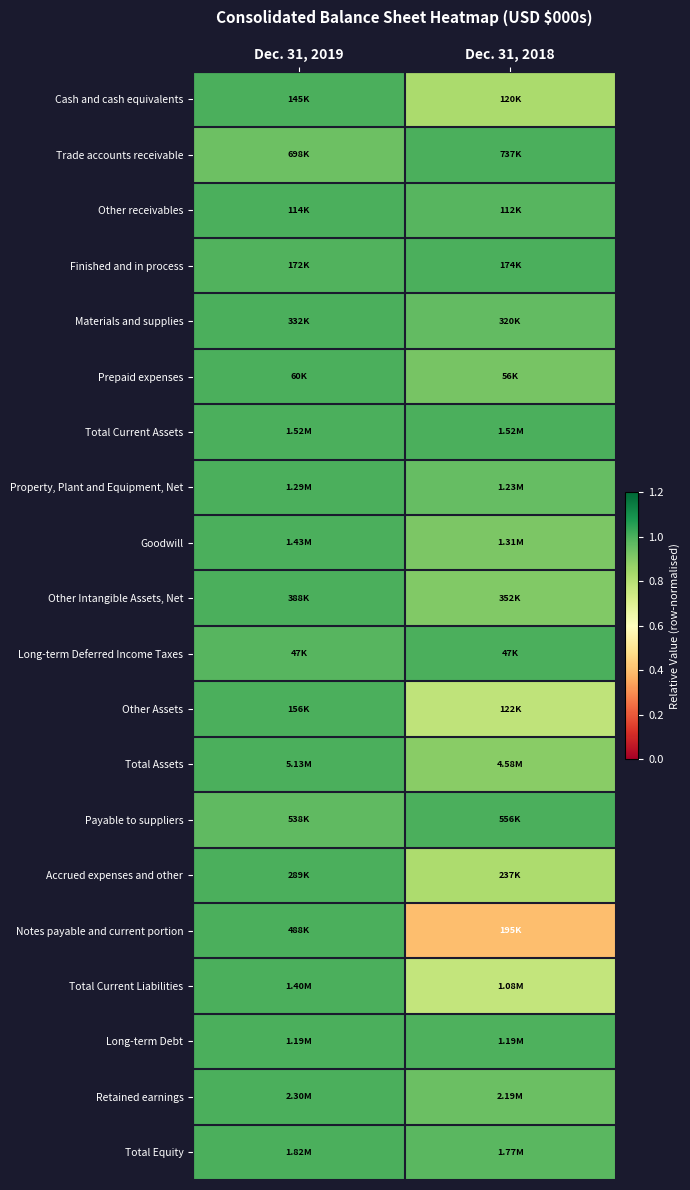

Reading left to right, what are all the values shown in this chart?

Cash and cash equivalents: Dec. 31, 2019=1.0	Dec. 31, 2018=0.8
Trade accounts receivable: Dec. 31, 2019=0.9	Dec. 31, 2018=1.0
Other receivables: Dec. 31, 2019=1.0	Dec. 31, 2018=1.0
Finished and in process: Dec. 31, 2019=1.0	Dec. 31, 2018=1.0
Materials and supplies: Dec. 31, 2019=1.0	Dec. 31, 2018=1.0
Prepaid expenses: Dec. 31, 2019=1.0	Dec. 31, 2018=0.9
Total Current Assets: Dec. 31, 2019=1.0	Dec. 31, 2018=1.0
Property, Plant and Equipment, Net: Dec. 31, 2019=1.0	Dec. 31, 2018=1.0
Goodwill: Dec. 31, 2019=1.0	Dec. 31, 2018=0.9
Other Intangible Assets, Net: Dec. 31, 2019=1.0	Dec. 31, 2018=0.9
Long-term Deferred Income Taxes: Dec. 31, 2019=1.0	Dec. 31, 2018=1.0
Other Assets: Dec. 31, 2019=1.0	Dec. 31, 2018=0.8
Total Assets: Dec. 31, 2019=1.0	Dec. 31, 2018=0.9
Payable to suppliers: Dec. 31, 2019=1.0	Dec. 31, 2018=1.0
Accrued expenses and other: Dec. 31, 2019=1.0	Dec. 31, 2018=0.8
Notes payable and current portion: Dec. 31, 2019=1.0	Dec. 31, 2018=0.4
Total Current Liabilities: Dec. 31, 2019=1.0	Dec. 31, 2018=0.8
Long-term Debt: Dec. 31, 2019=1.0	Dec. 31, 2018=1.0
Retained earnings: Dec. 31, 2019=1.0	Dec. 31, 2018=1.0
Total Equity: Dec. 31, 2019=1.0	Dec. 31, 2018=1.0